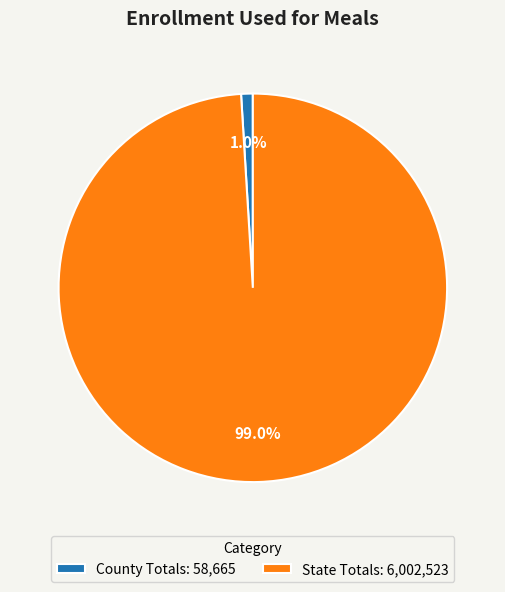

To the nearest percent, what is the combined percentage of County Totals and State Totals?

100%